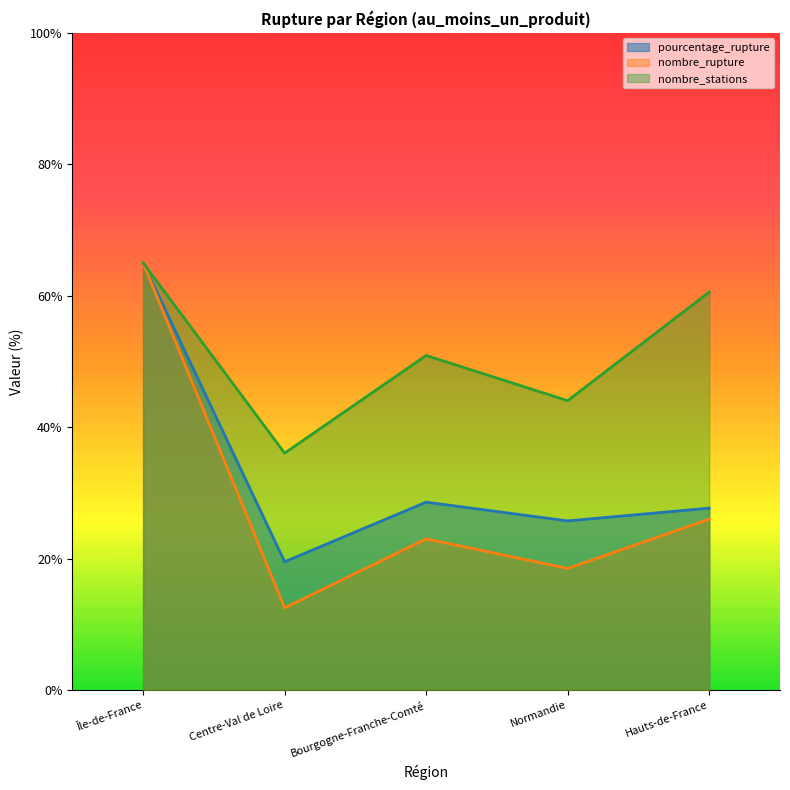

Read the nombre_stations value at Centre-Val de Loire.

36.0